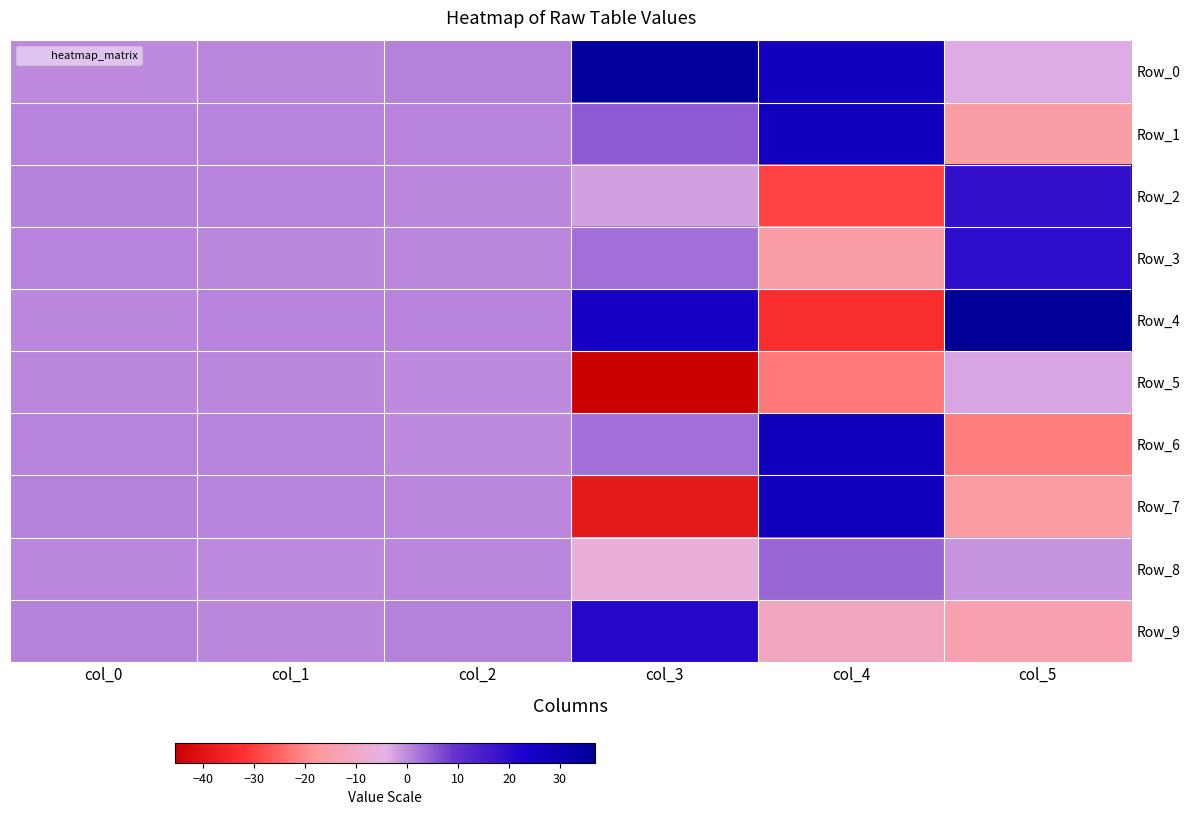

At which category is the sum across all series the highest?

col_0